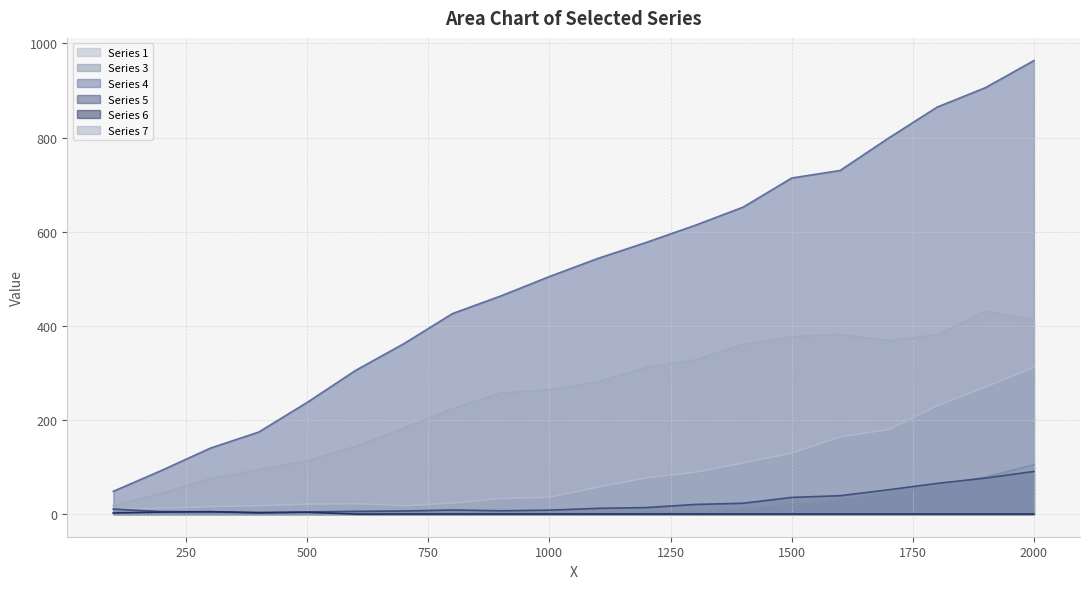

True or false: Series 1 and Series 4 intersect in this chart.

False